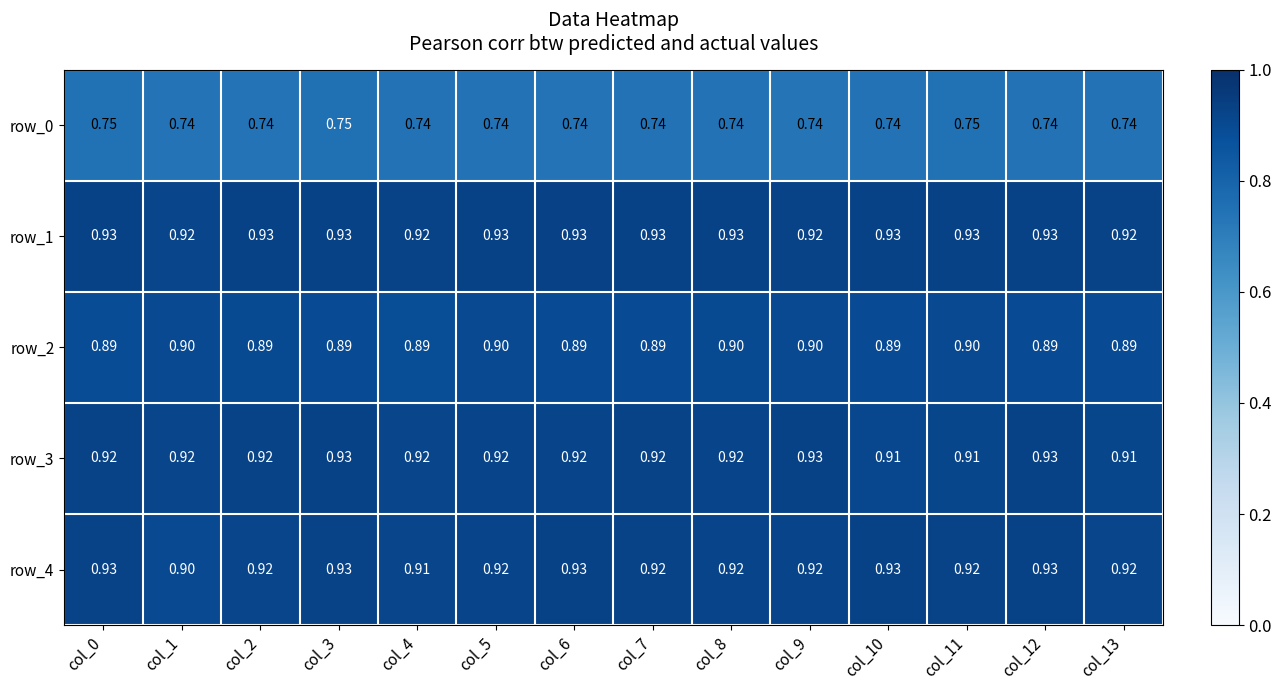

Which series has the largest total across all categories?

row_1